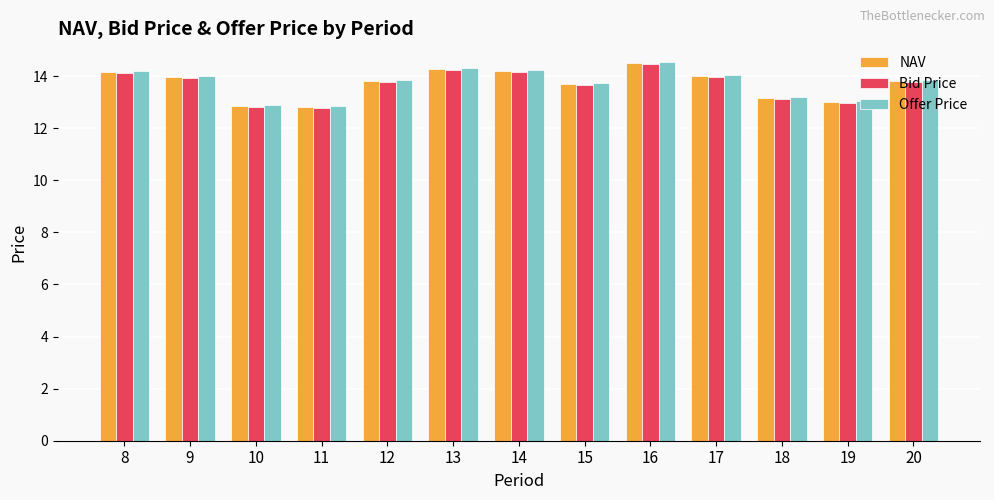

The NAV series shows 21.7 at 9. True or false?

False